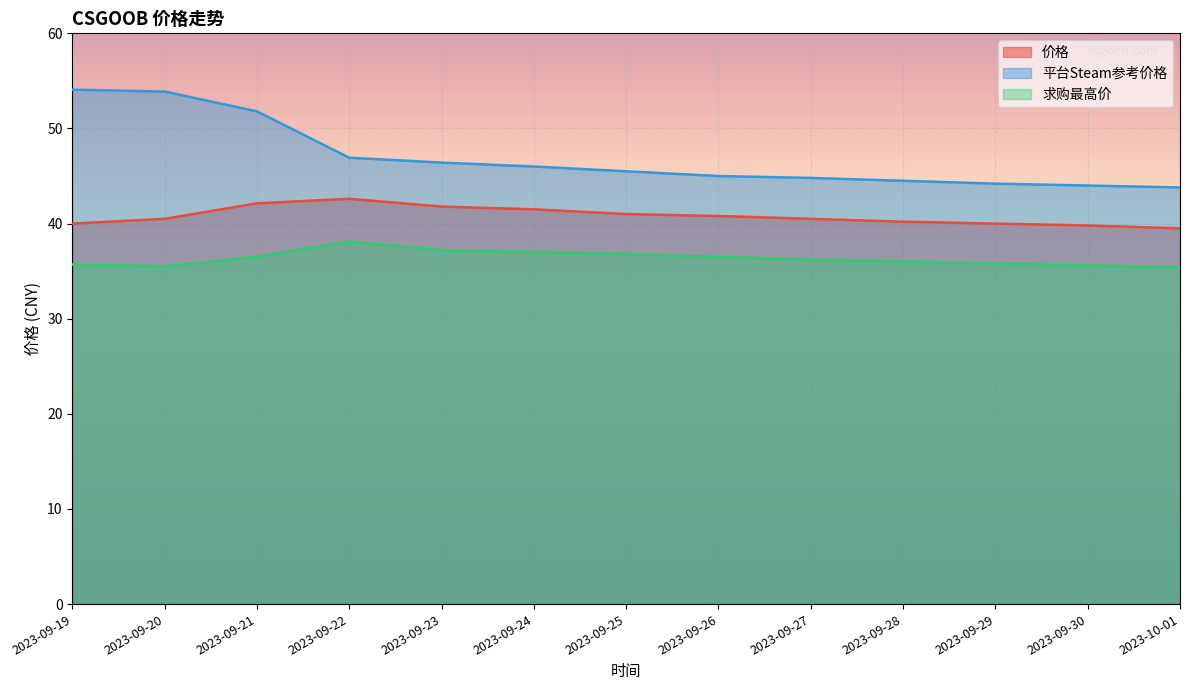

At 2023-09-22, list the series in order from smallest to largest.

求购最高价, 价格, 平台Steam参考价格